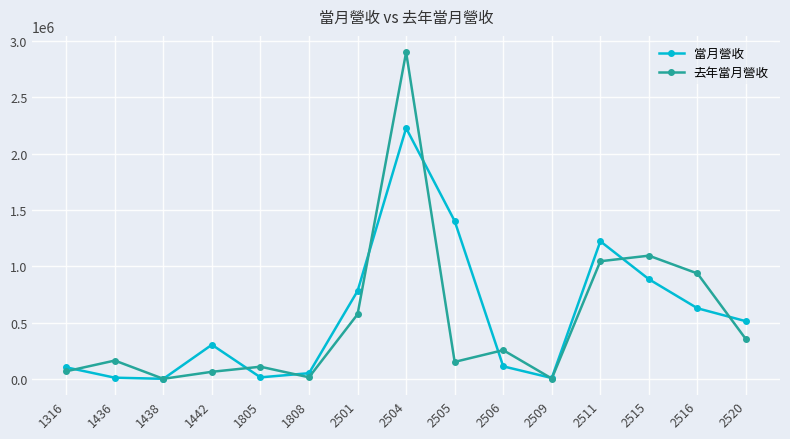

At which label is 去年當月營收 closest to 1450623?

2515